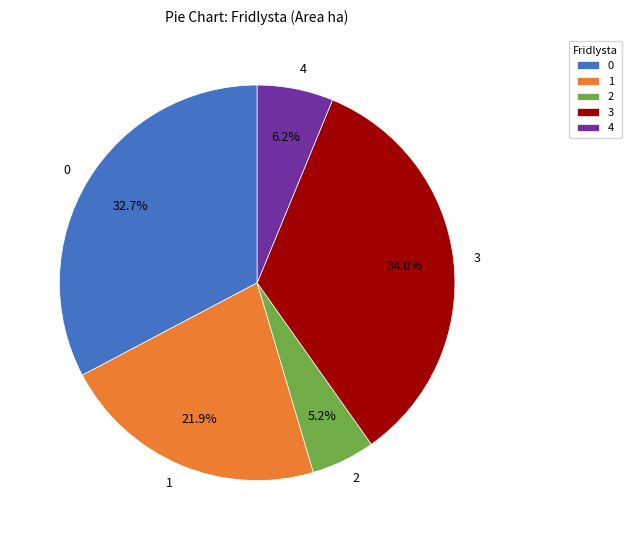

To the nearest percent, what portion does 4 represent?

6%